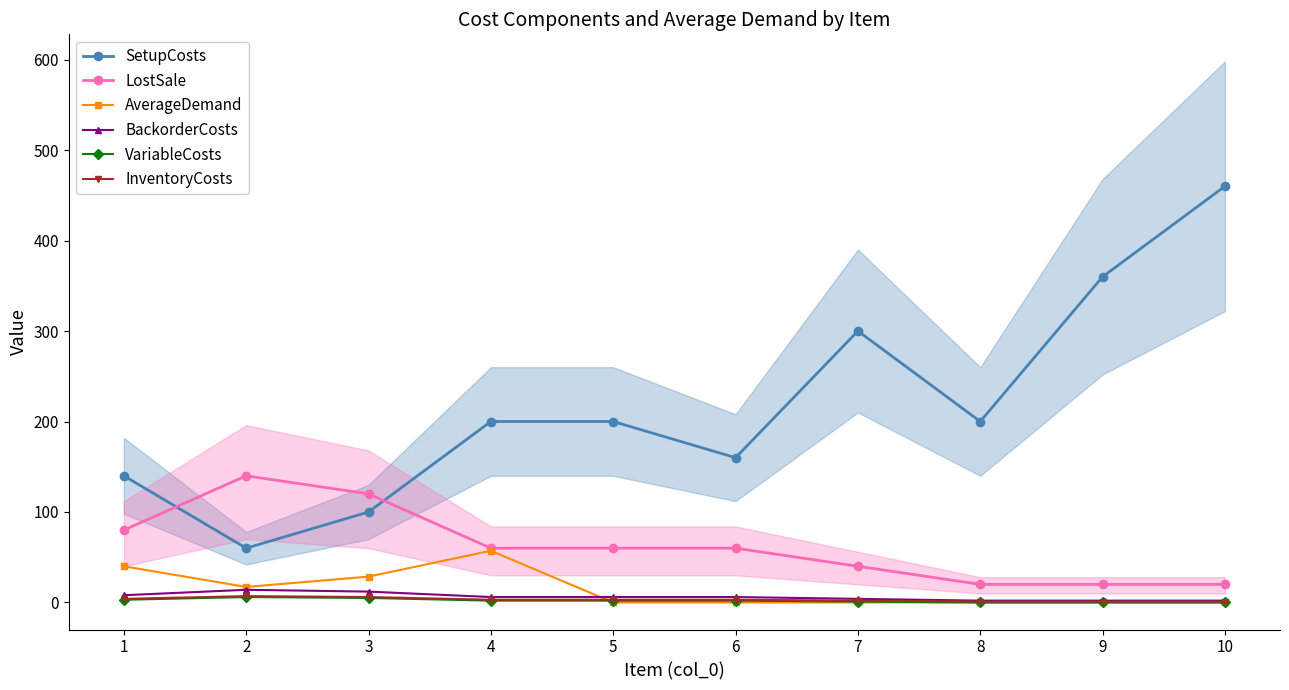

Reading left to right, extract all data points from this chart.

SetupCosts: 140.0	60.0	100.0	200.0	200.0	160.0	300.0	200.0	360.0	460.0
LostSale: 80.0	140.0	120.0	60.0	60.0	60.0	40.0	20.0	20.0	20.0
AverageDemand: 40.0	17.1	28.6	57.1	0.0	0.0	0.0	0.0	0.0	0.0
BackorderCosts: 8.0	14.0	12.0	6.0	6.0	6.0	4.0	2.0	2.0	2.0
VariableCosts: 3.0	6.0	5.0	2.0	2.0	2.0	1.0	0.0	0.0	0.0
InventoryCosts: 4.0	7.0	6.0	3.0	3.0	3.0	2.0	1.0	1.0	1.0